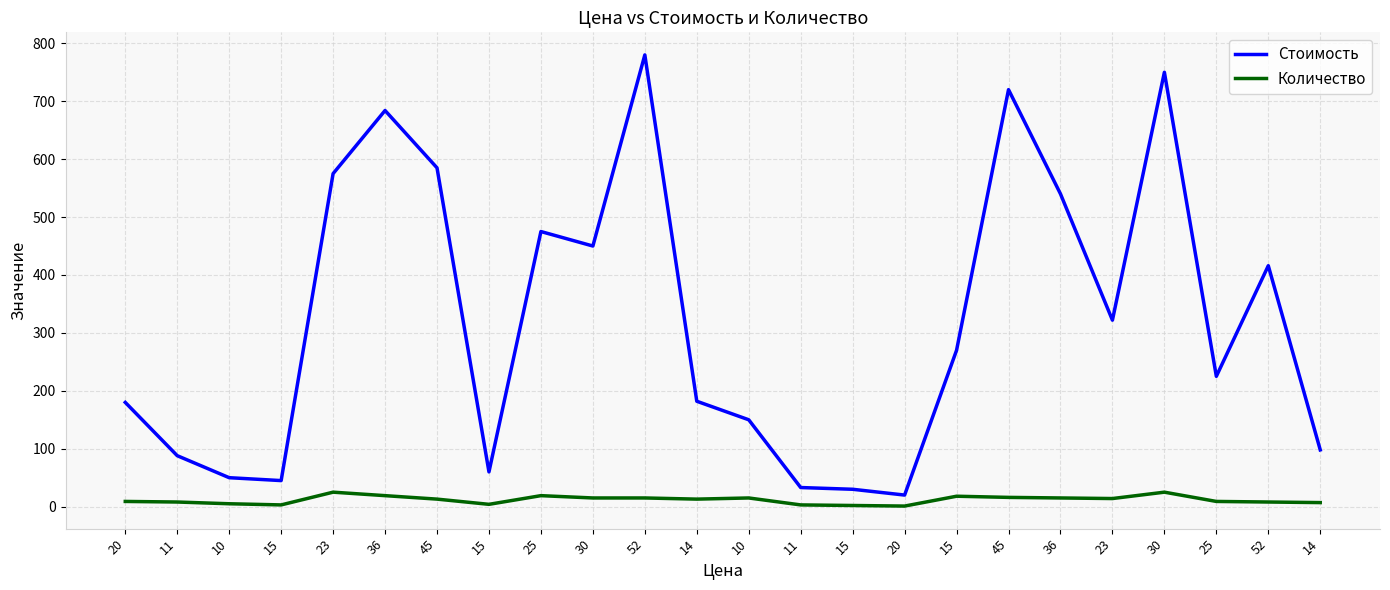

What is the difference between the Количество values at 36 and 11?

16